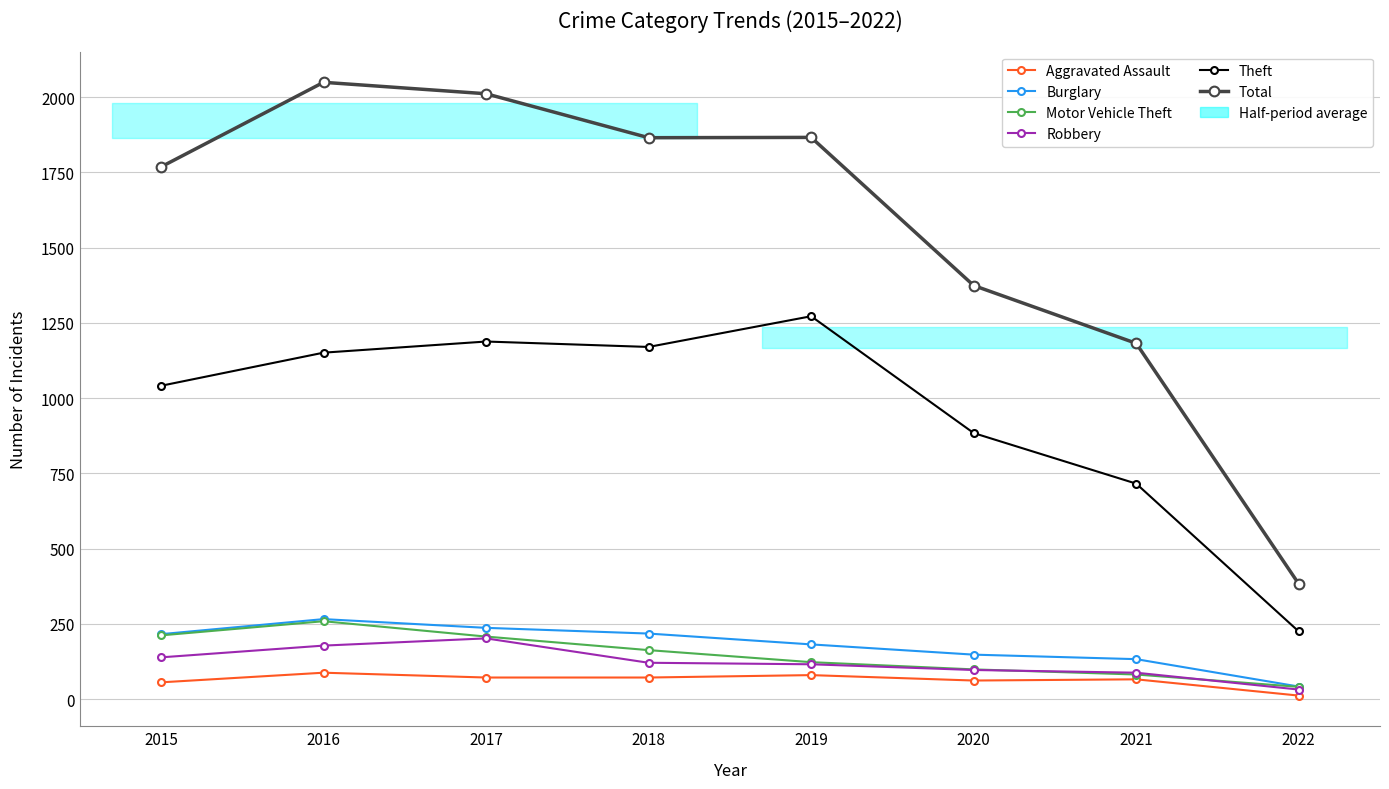

True or false: Burglary and Robbery cross at least once.

False